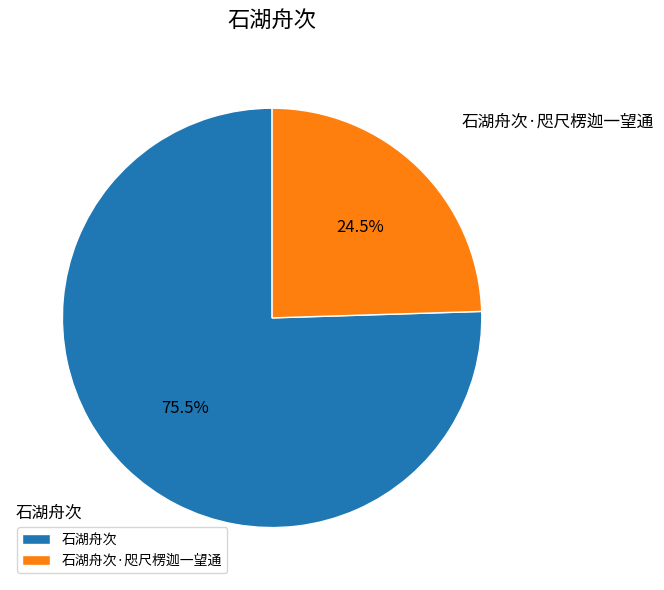

How much of the chart is everything except 石湖舟次·咫尺楞迦一望通?

75.5%